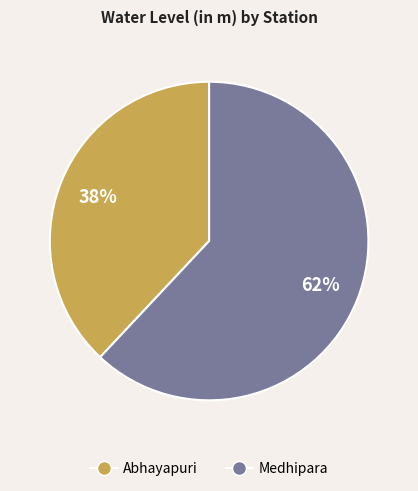

The Abhayapuri slice represents 32% of the pie. True or false?

False